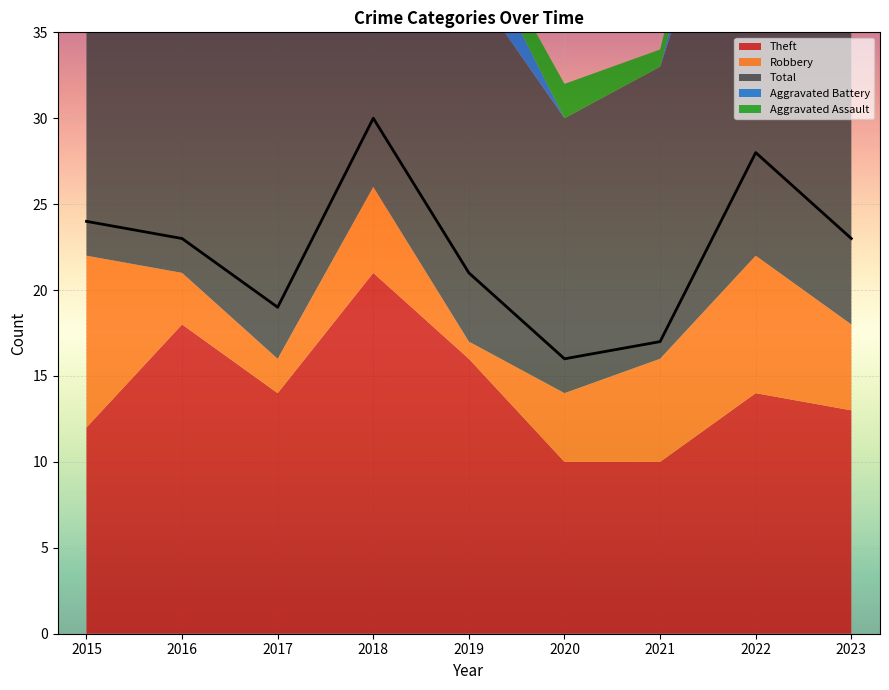

What is the approximate value of Robbery at 2023?

5